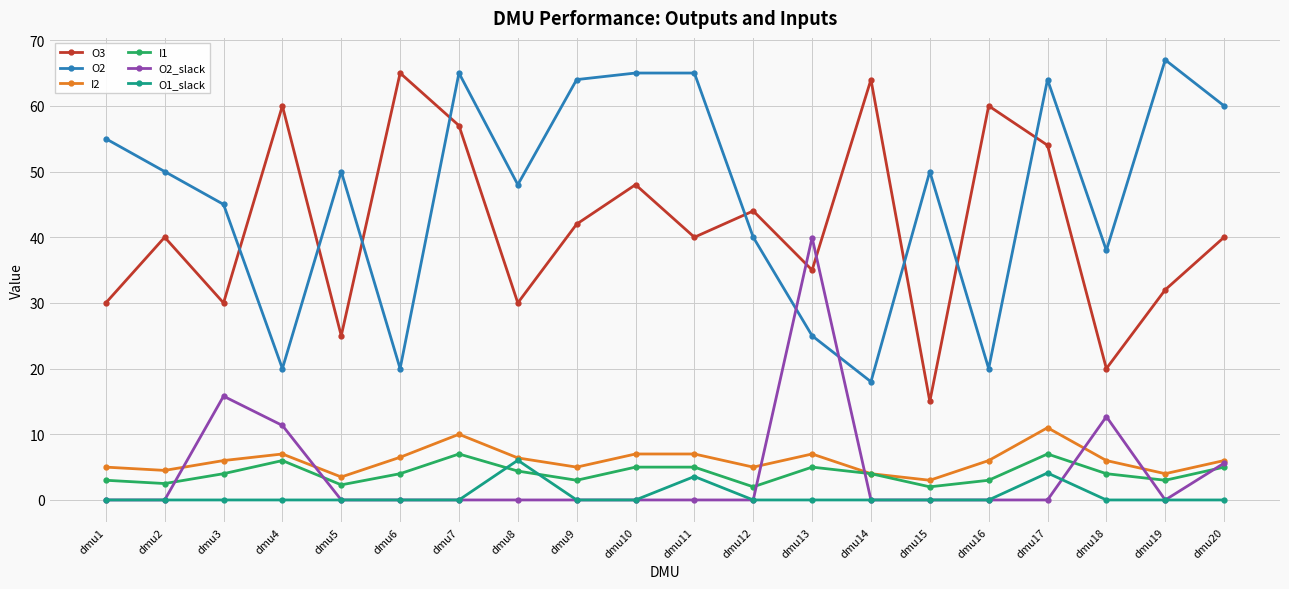

What is the maximum value for O3?

65.0